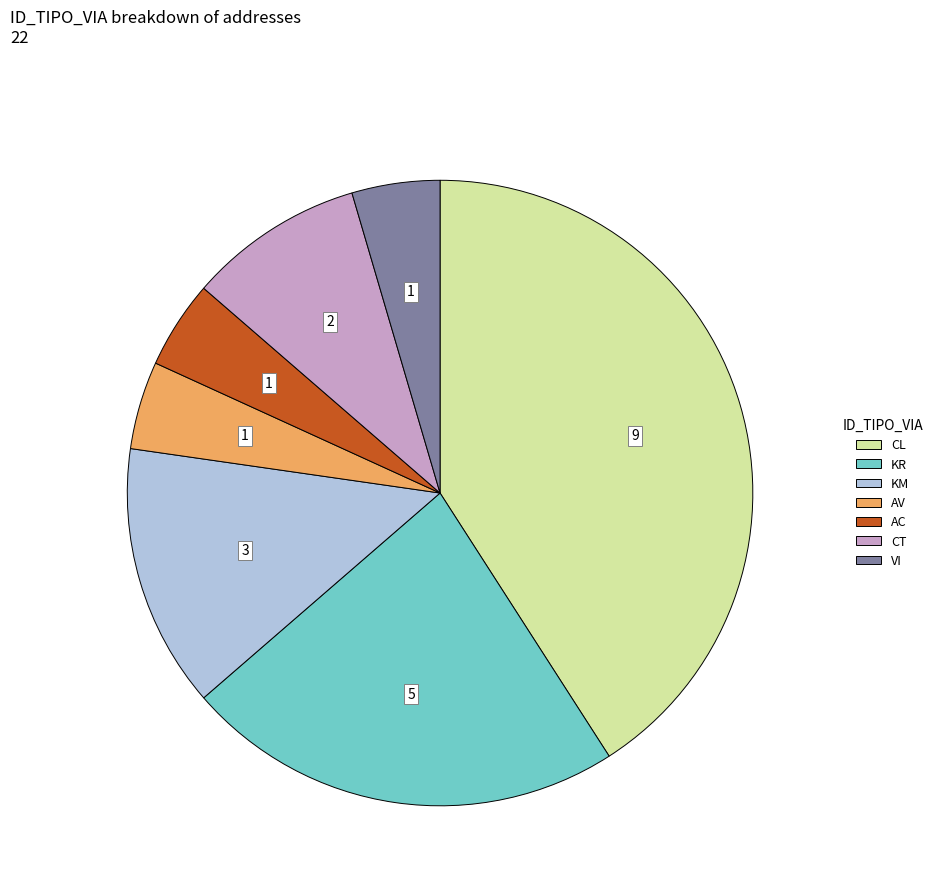

Approximately how many times larger is the value at KR compared to CT?

2.5